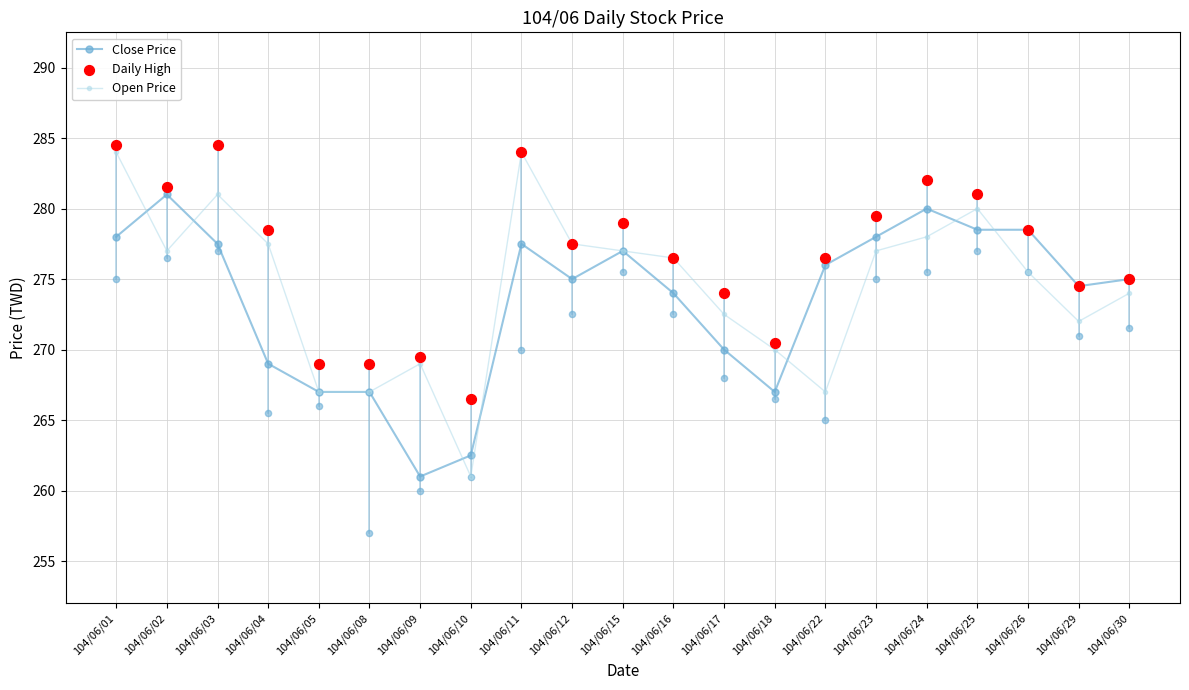

Which series has the widest spread of Y values?

Open Price